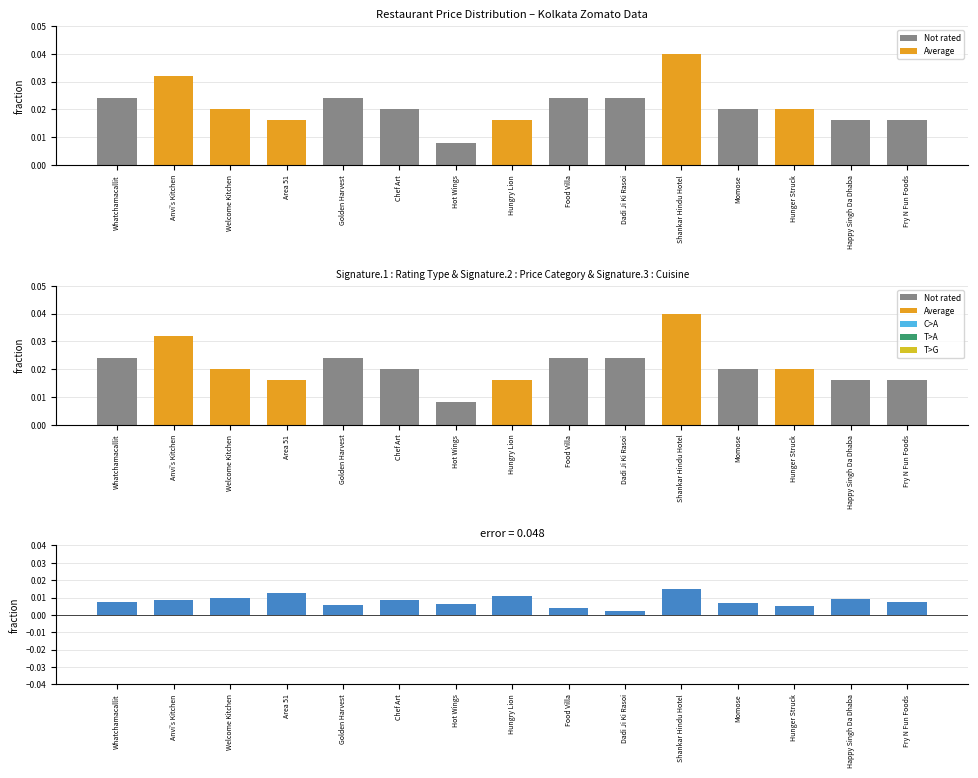

Which has a higher value, Golden Harvest or Hunger Struck?

Golden Harvest